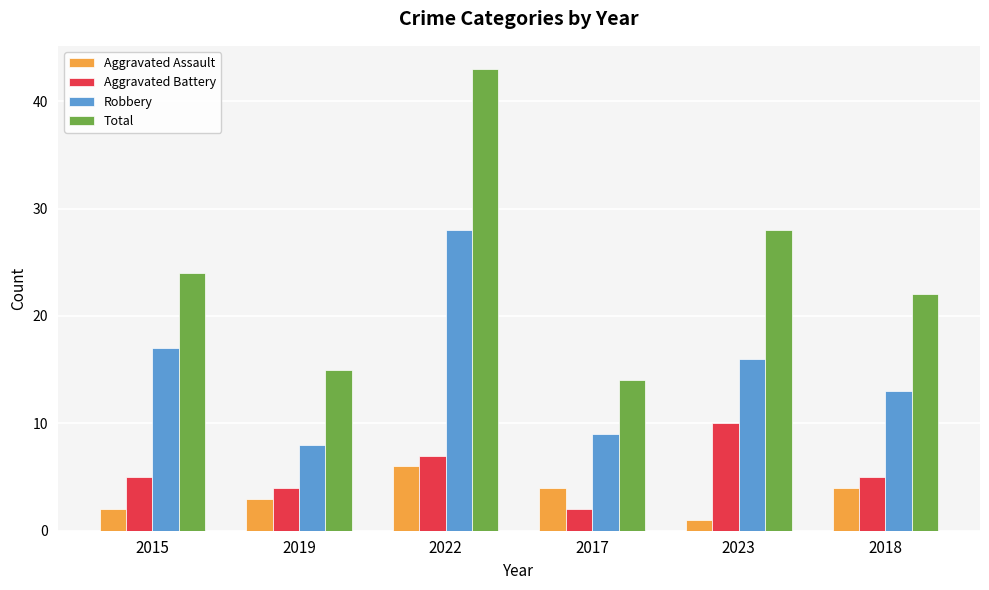

What are all the series names shown in the legend?

Aggravated Assault, Aggravated Battery, Robbery, Total